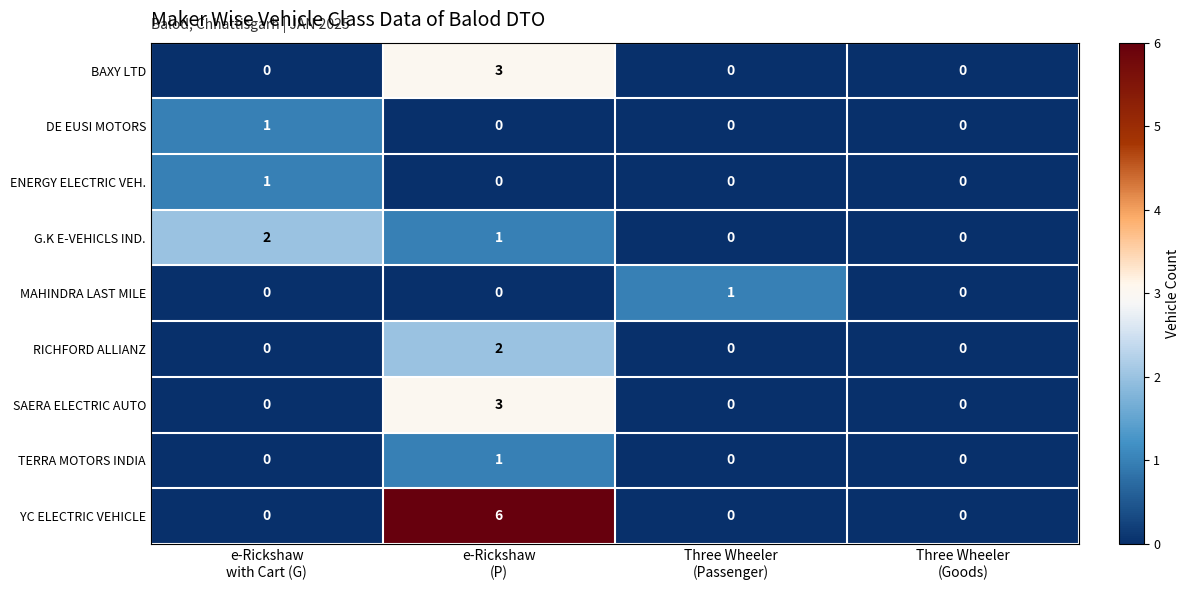

Which series has the largest total across all categories?

YC ELECTRIC VEHICLE